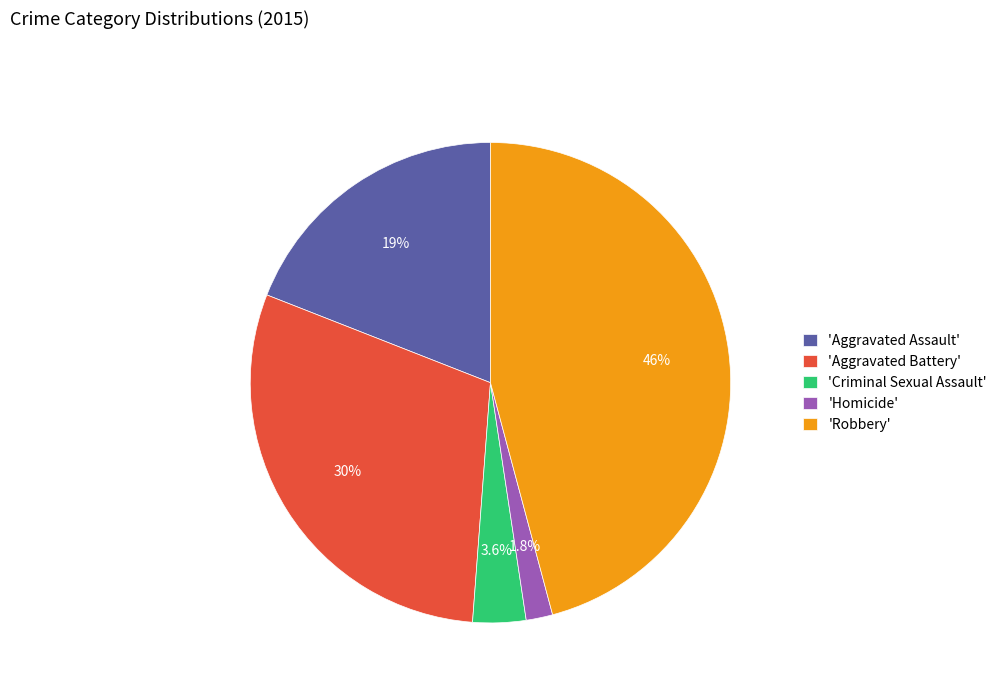

Which has a higher value, 'Homicide' or 'Robbery'?

'Robbery'